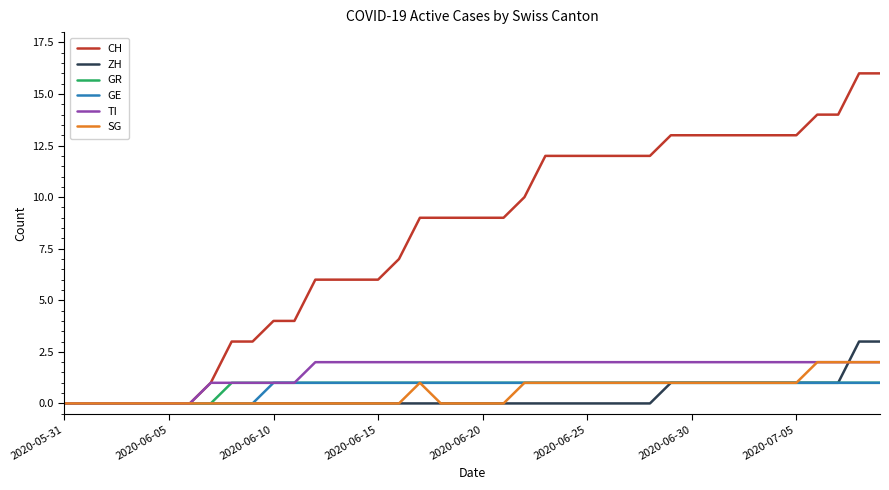

Count the TI values in the range 1 to 2.

33